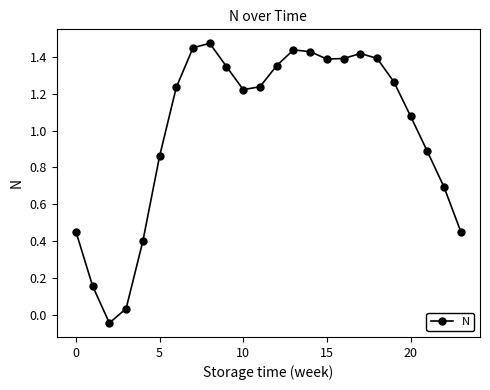

What is the sum of all values?

24.0